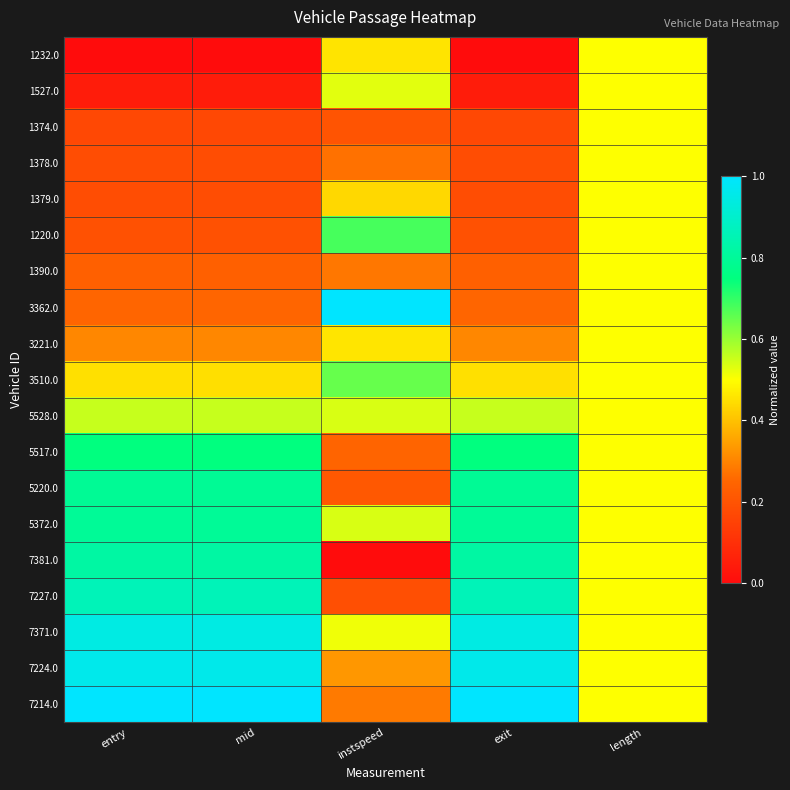

Reading left to right, what are all the values shown in this chart?

1232.0: entry=0.0	mid=0.0	instspeed=0.5	exit=0.0	length=0.5
1527.0: entry=0.0	mid=0.0	instspeed=0.5	exit=0.0	length=0.5
1374.0: entry=0.2	mid=0.2	instspeed=0.2	exit=0.2	length=0.5
1378.0: entry=0.2	mid=0.2	instspeed=0.3	exit=0.2	length=0.5
1379.0: entry=0.2	mid=0.2	instspeed=0.4	exit=0.2	length=0.5
1220.0: entry=0.2	mid=0.2	instspeed=0.7	exit=0.2	length=0.5
1390.0: entry=0.2	mid=0.2	instspeed=0.3	exit=0.2	length=0.5
3362.0: entry=0.2	mid=0.2	instspeed=1.0	exit=0.2	length=0.5
3221.0: entry=0.3	mid=0.3	instspeed=0.5	exit=0.3	length=0.5
3510.0: entry=0.4	mid=0.4	instspeed=0.6	exit=0.4	length=0.5
5528.0: entry=0.6	mid=0.6	instspeed=0.5	exit=0.6	length=0.5
5517.0: entry=0.7	mid=0.7	instspeed=0.2	exit=0.7	length=0.5
5220.0: entry=0.8	mid=0.8	instspeed=0.2	exit=0.8	length=0.5
5372.0: entry=0.8	mid=0.8	instspeed=0.5	exit=0.8	length=0.5
7381.0: entry=0.8	mid=0.8	instspeed=0.0	exit=0.8	length=0.5
7227.0: entry=0.9	mid=0.9	instspeed=0.2	exit=0.9	length=0.5
7371.0: entry=0.9	mid=0.9	instspeed=0.5	exit=0.9	length=0.5
7224.0: entry=1.0	mid=1.0	instspeed=0.3	exit=1.0	length=0.5
7214.0: entry=1.0	mid=1.0	instspeed=0.3	exit=1.0	length=0.5